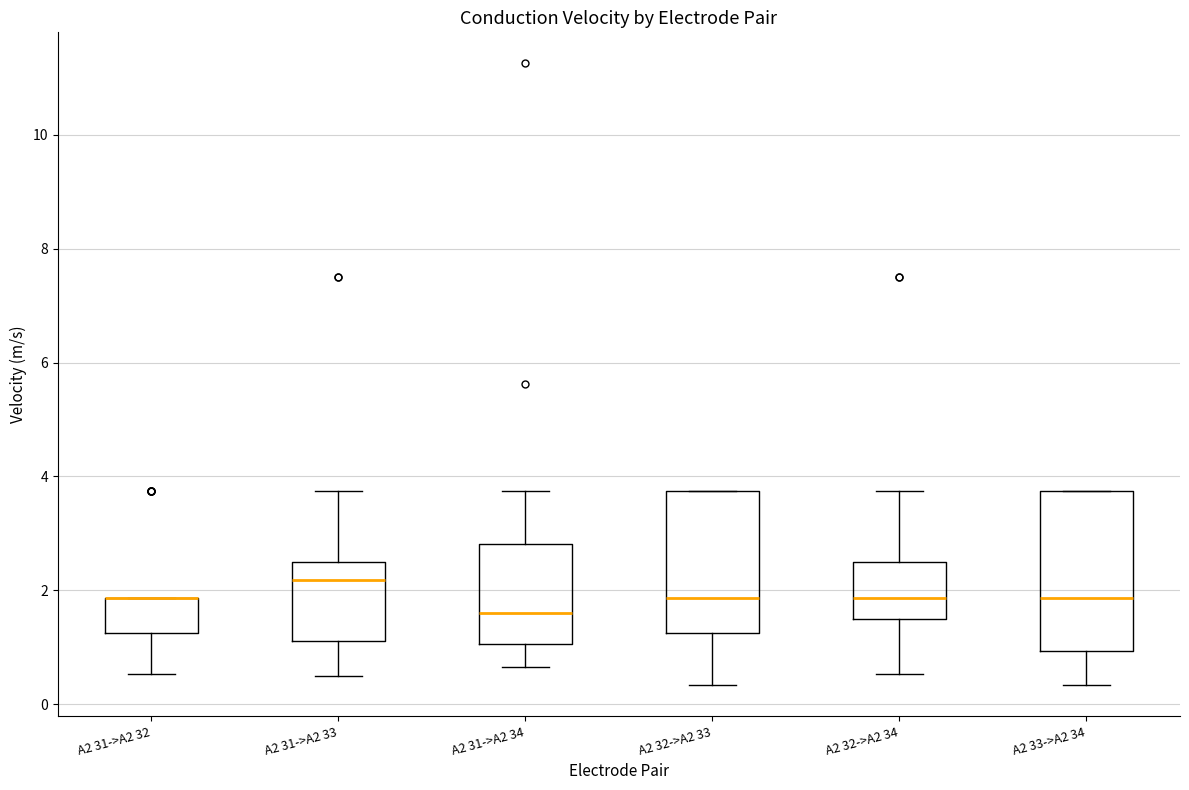

Reading left to right, transcribe this box plot: for each box, give where its median line is, the range the box spans, and where its two whiskers end, as read against the y-axis. The values are not printed on the chart, so give them approximately, as read against the axis.

A2 31->A2 32: median 1.8 (drawn on the box's upper edge), box 1.2 to 1.8, whiskers 0.6 to 1.8
A2 31->A2 33: median 2.2, box 1.2 to 2.6, whiskers 0.6 to 3.8
A2 31->A2 34: median 1.6, box 1.0 to 2.8, whiskers 0.6 to 3.8
A2 32->A2 33: median 1.8, box 1.2 to 3.8, whiskers 0.4 to 3.8
A2 32->A2 34: median 1.8, box 1.6 to 2.6, whiskers 0.6 to 3.8
A2 33->A2 34: median 1.8, box 1.0 to 3.8, whiskers 0.4 to 3.8